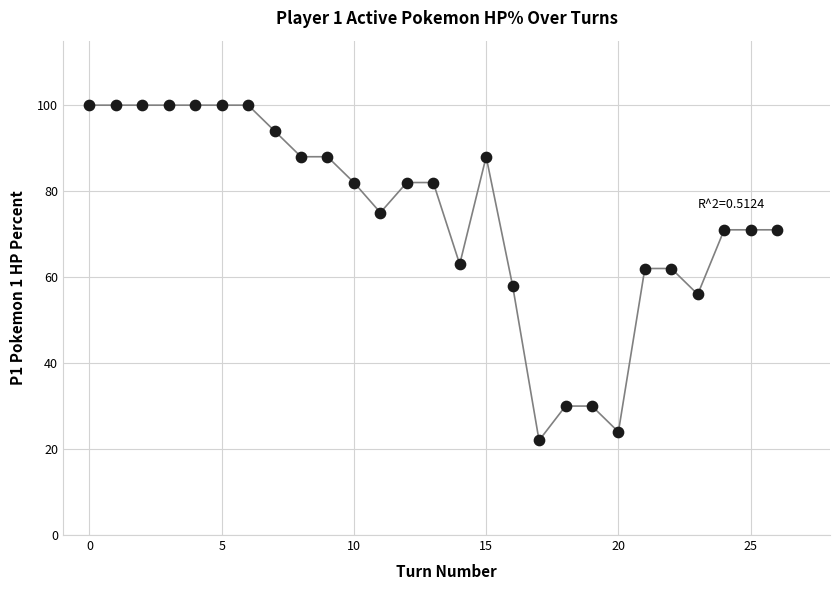

What is the range of Y values (max minus min)?

78